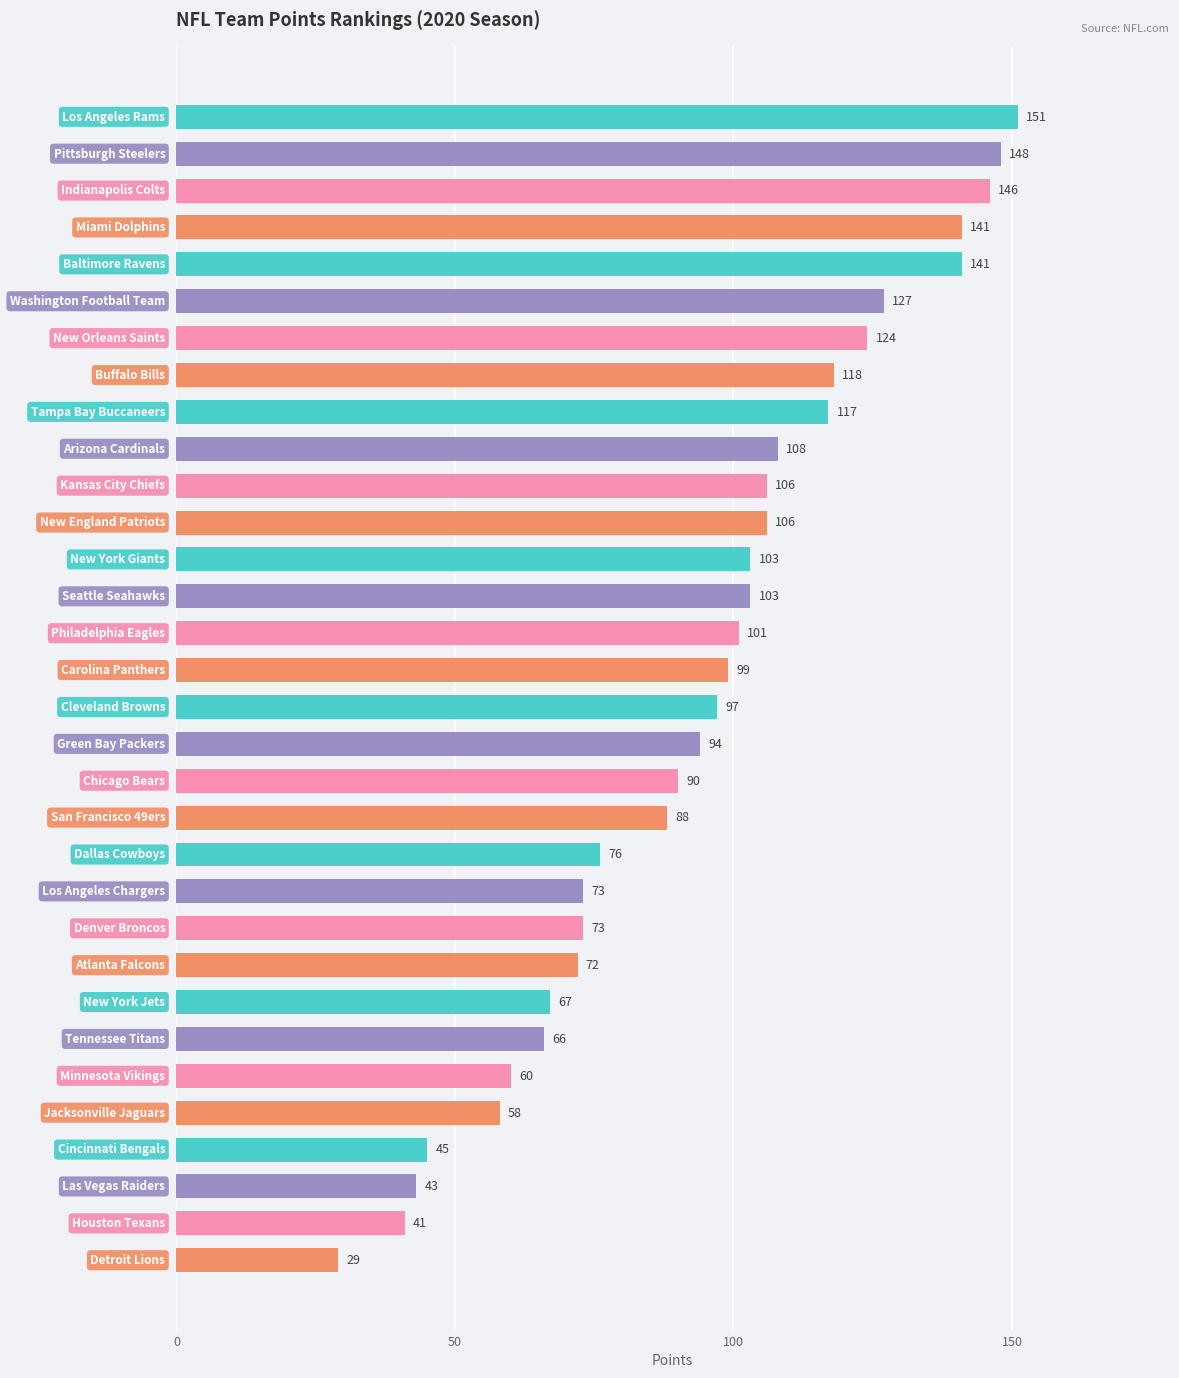

What is the difference between the maximum and minimum values?

122